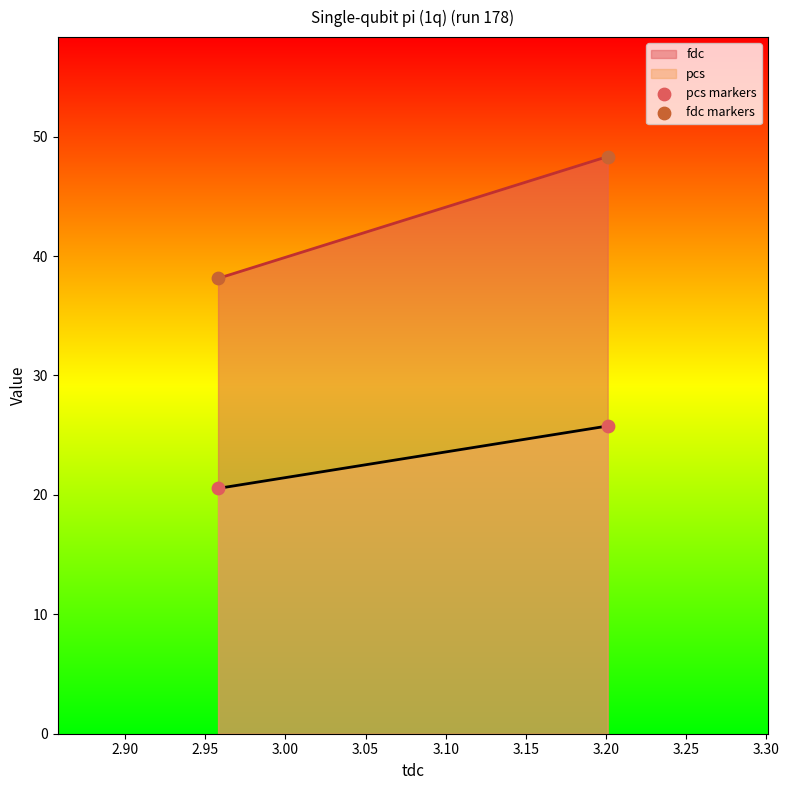

Which series reaches the minimum Y coordinate?

pcs markers